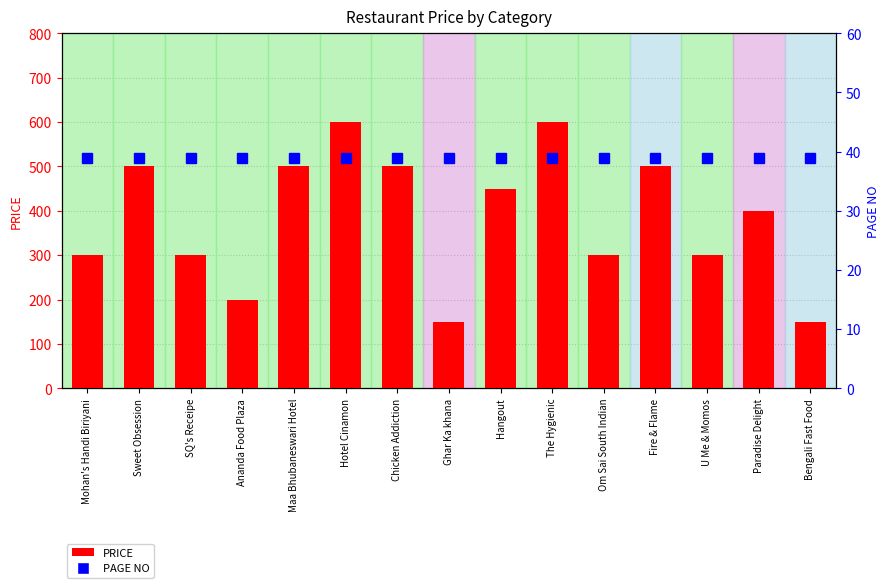

The value of PRICE at Maa Bhubaneswari Hotel is 500. True or false?

True